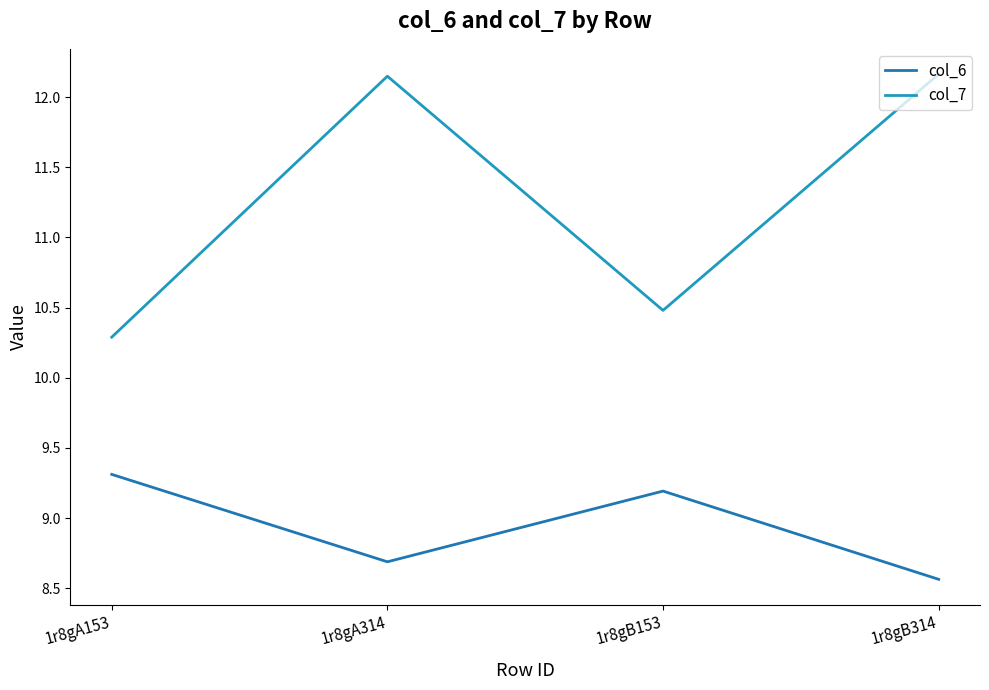

Reading left to right, transcribe all the data shown in this chart.

col_6: 9.3	8.7	9.2	8.6
col_7: 10.3	12.1	10.5	12.2